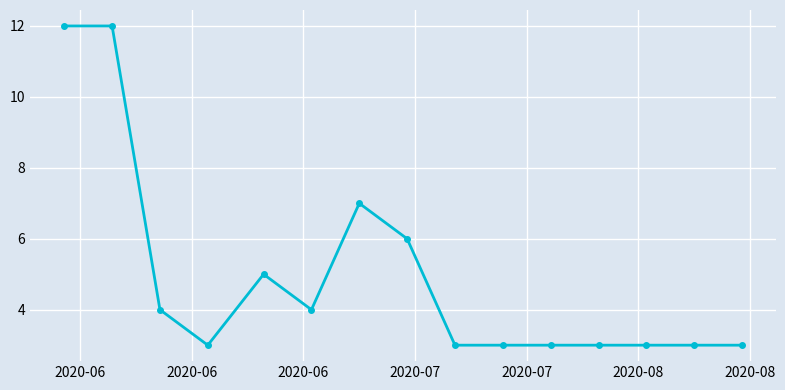

What is the value of the 13th point from the left?

3